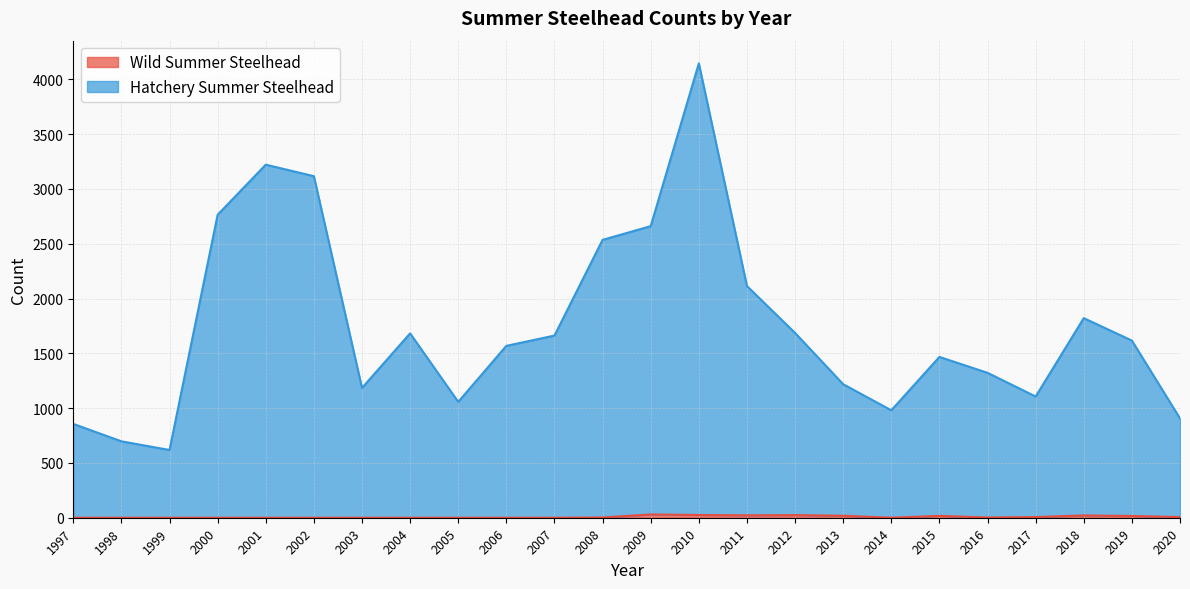

At which category does Wild Summer Steelhead reach its first local valley?

2011